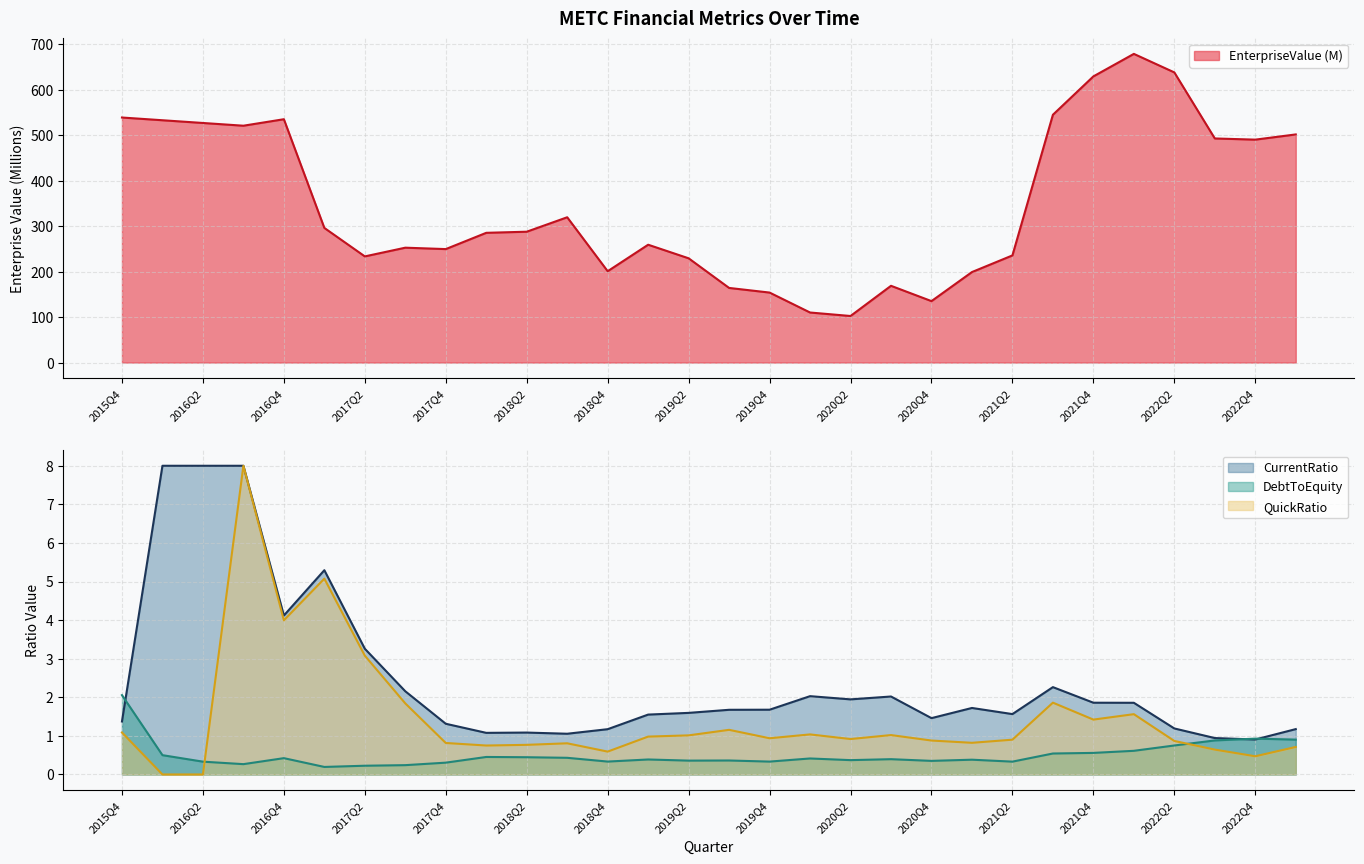

Does the chart have visible grid lines?

Yes